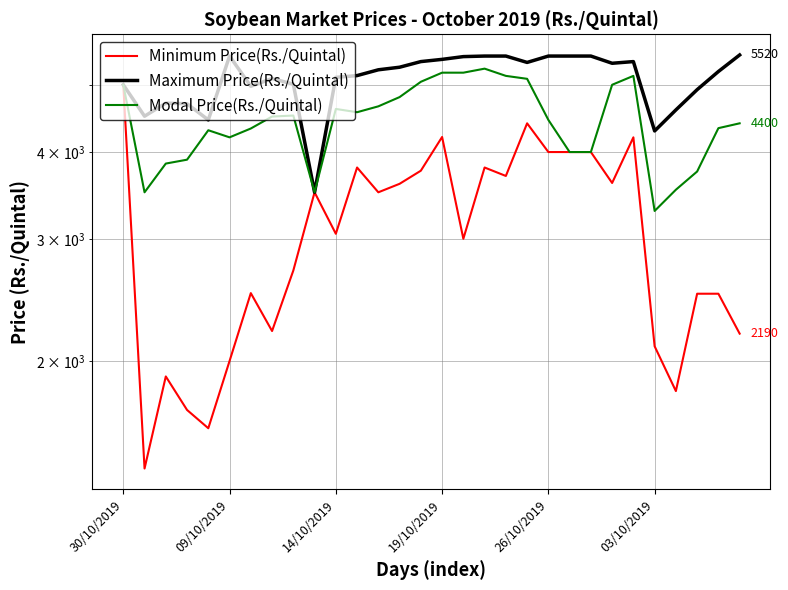

Does the chart have visible grid lines?

Yes